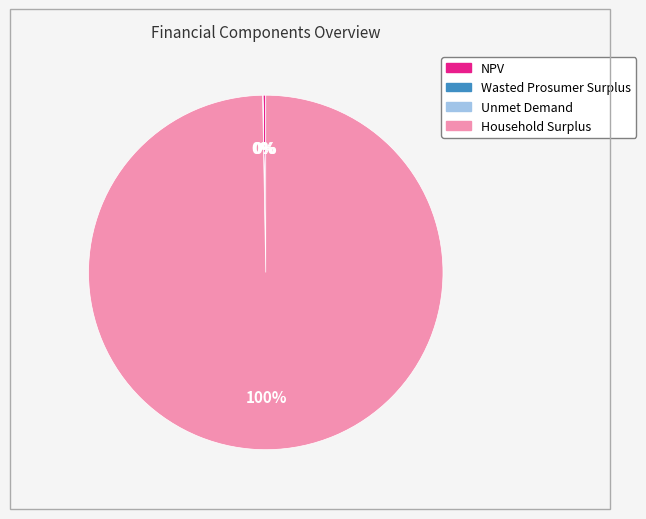

What percentage is the Household Surplus slice, to the nearest percent?

100%